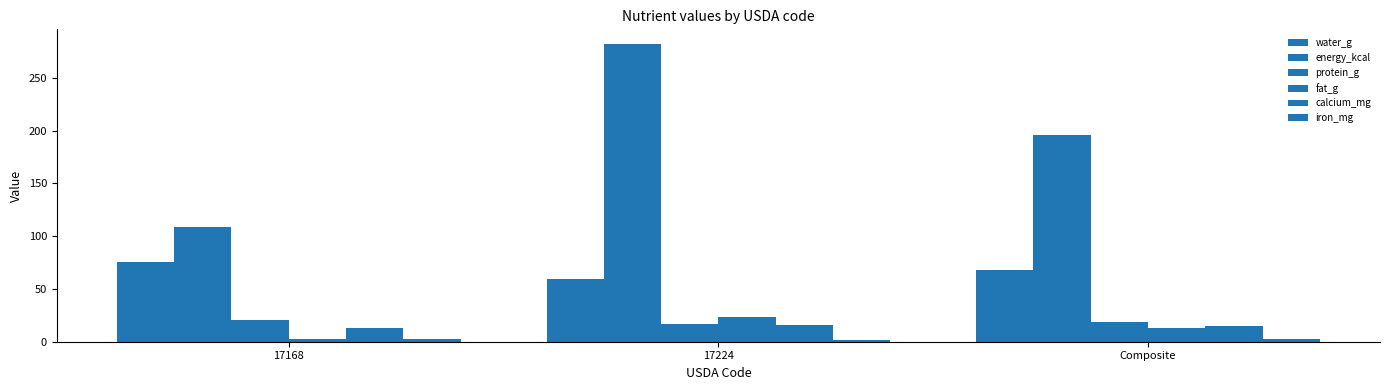

Count the number of categories in the chart.

3